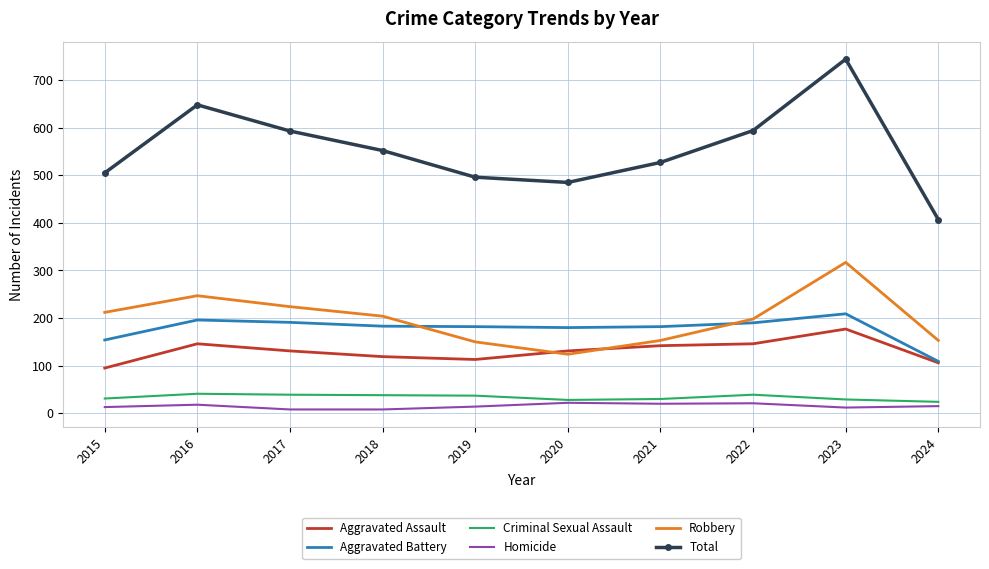

Which label corresponds to the largest value in the chart?

2023